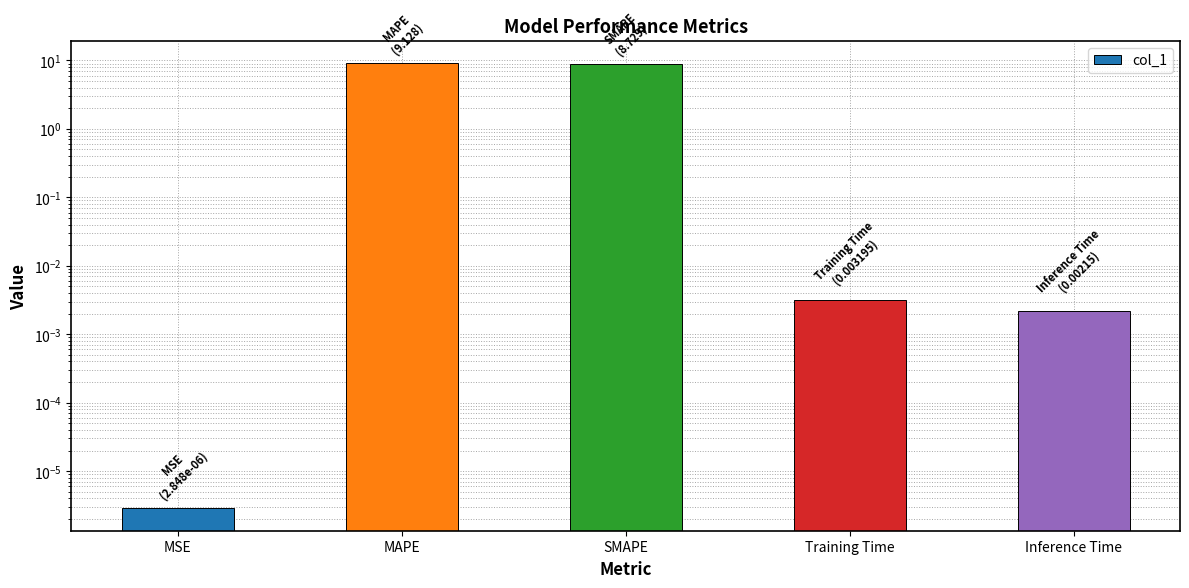

What is the label of the 4th bar from the right?

MAPE